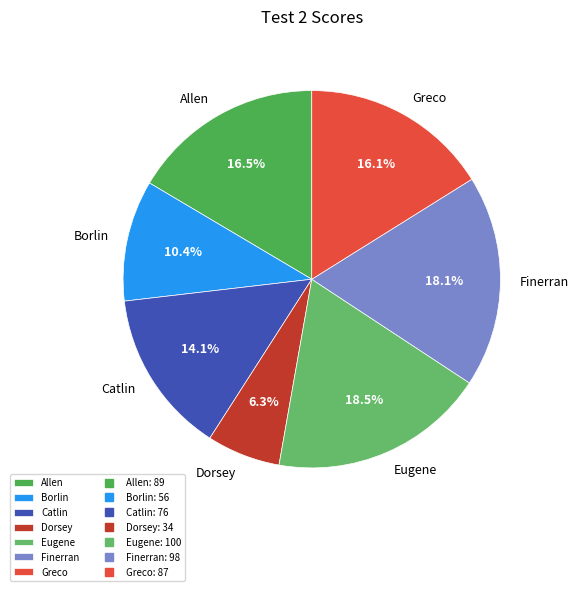

Which has a higher value, Dorsey or Allen?

Allen